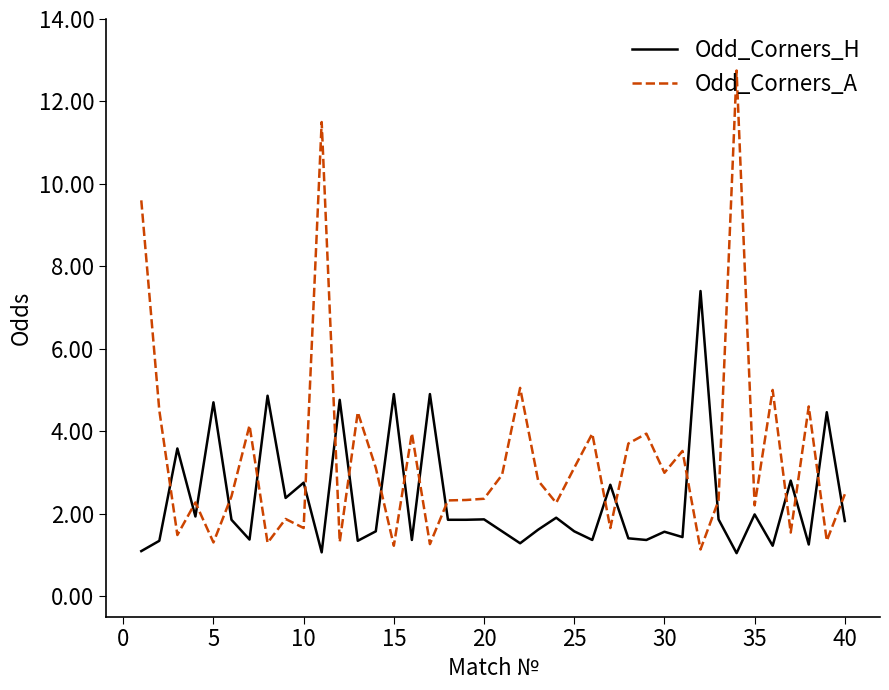

List the series in order of their peak value, lowest first.

Odd_Corners_H, Odd_Corners_A